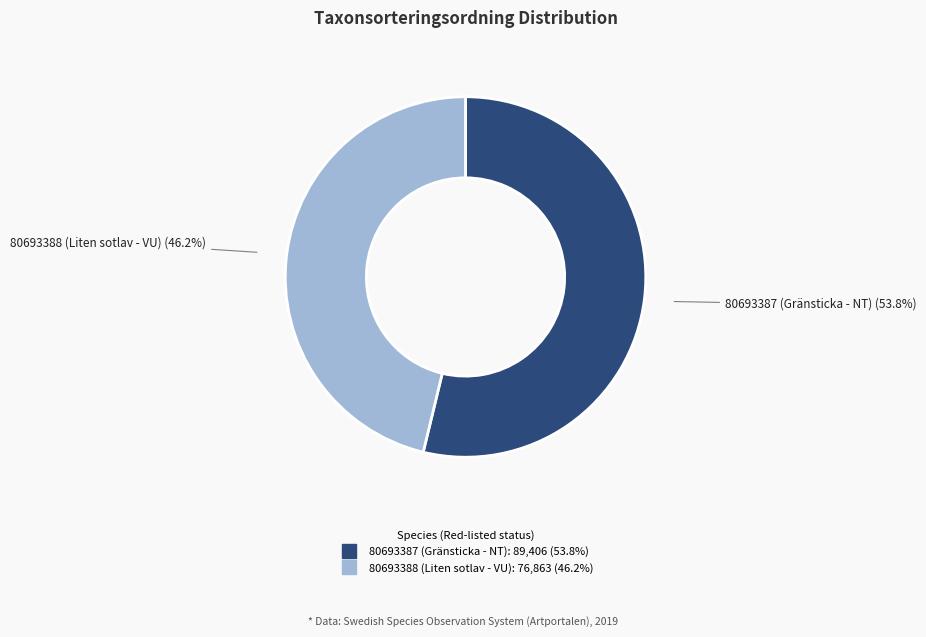

Rank the categories by value from lowest to highest.

80693388 (Liten sotlav - VU), 80693387 (Gränsticka - NT)